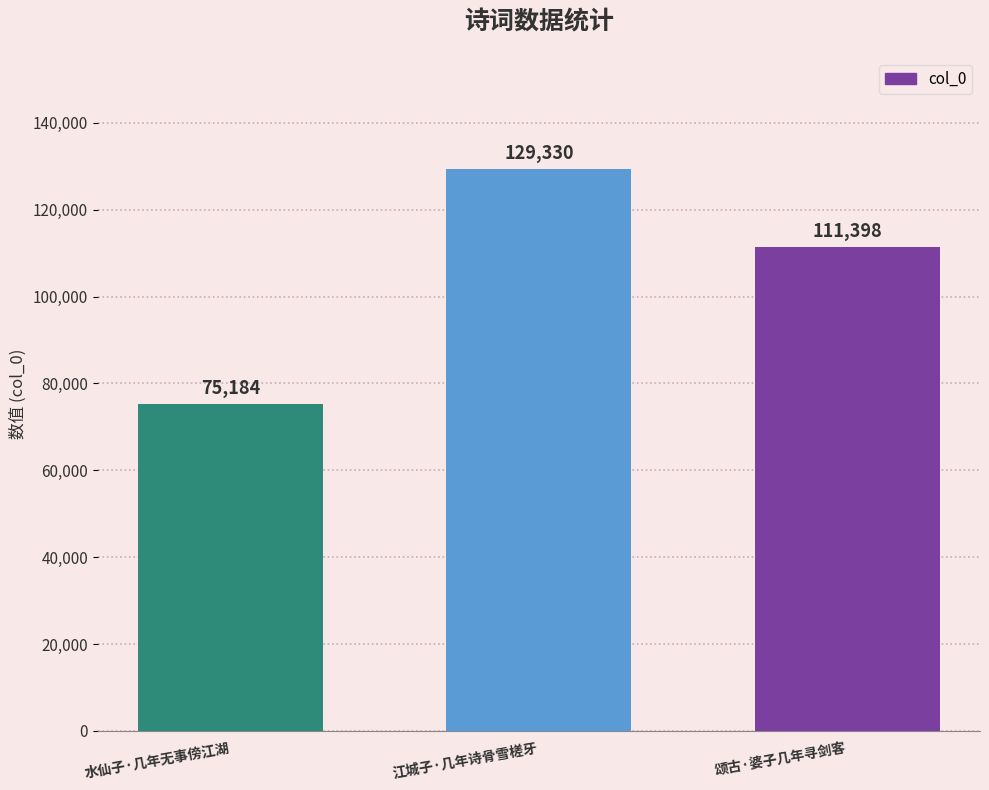

Approximately how many times larger is the value at 颂古·婆子几年寻剑客 compared to 江城子·几年诗骨雪槎牙?

0.9